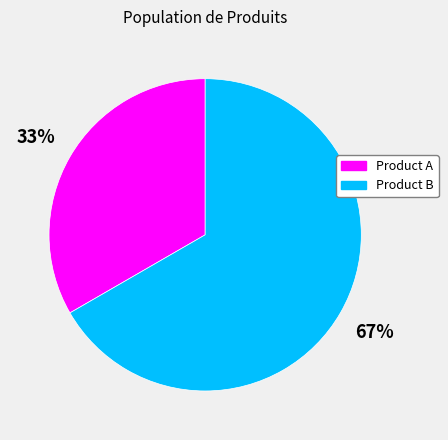

Is it true that Product A is 33% of the pie?

True